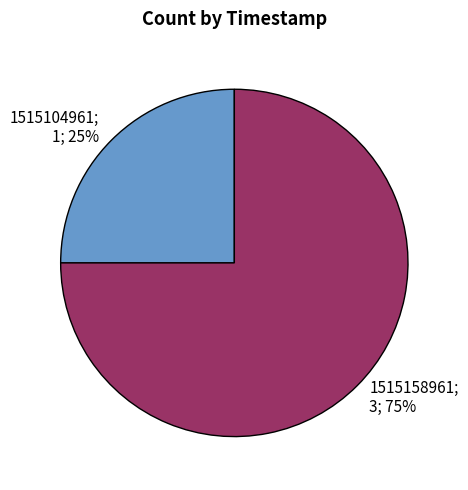

Count the number of slices in the pie.

2